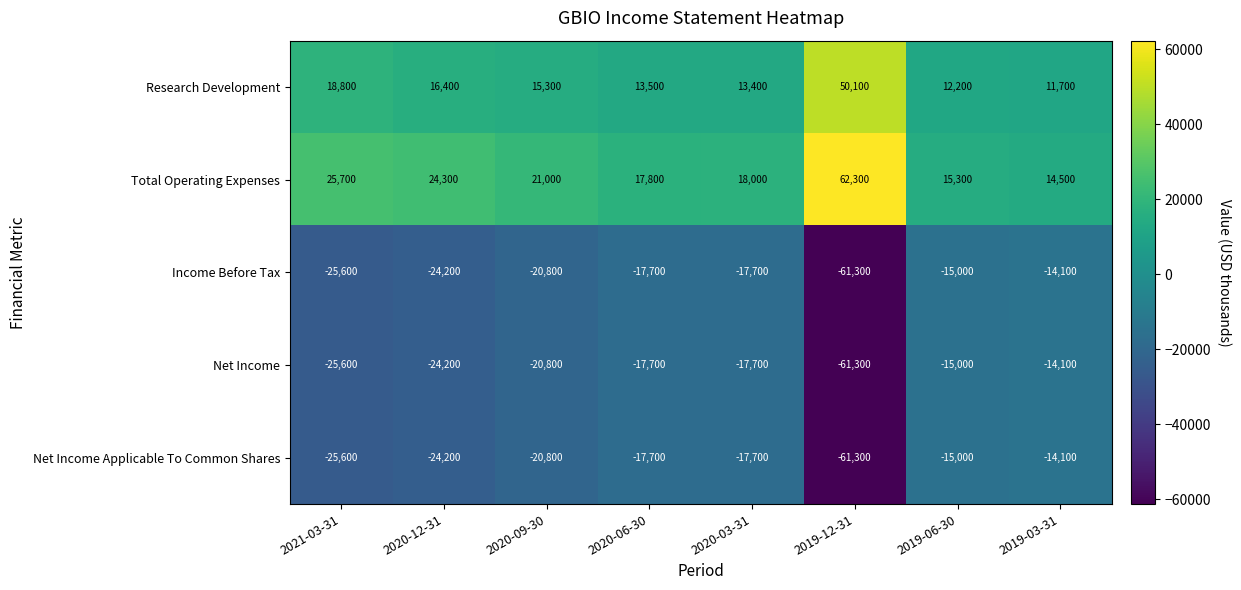

What is the minimum value shown in the chart?

-61300